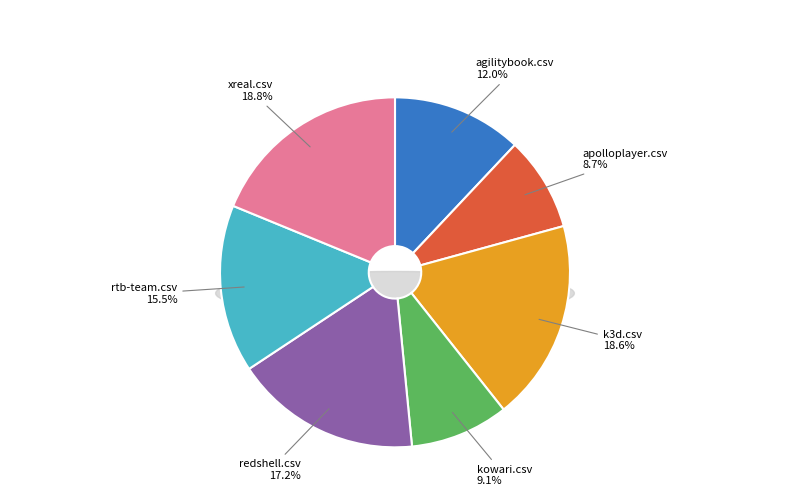

What is the total percentage of k3d.csv and rtb-team.csv?

34.1%